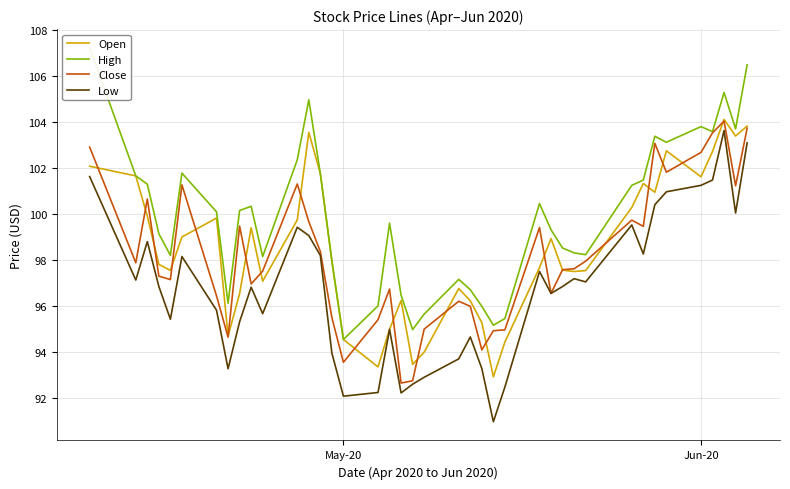

What is the value of the Low point at the 28th from the left?

96.6